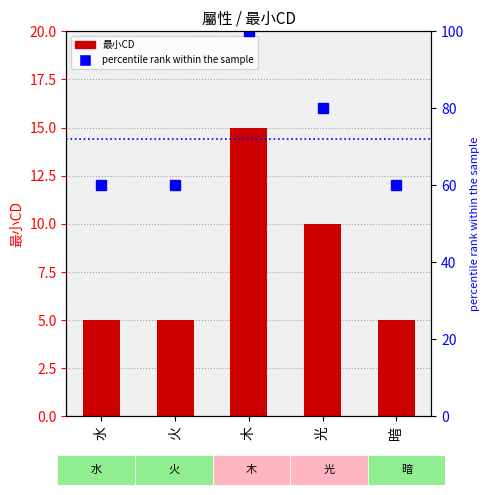

What position from the left is 木?

3